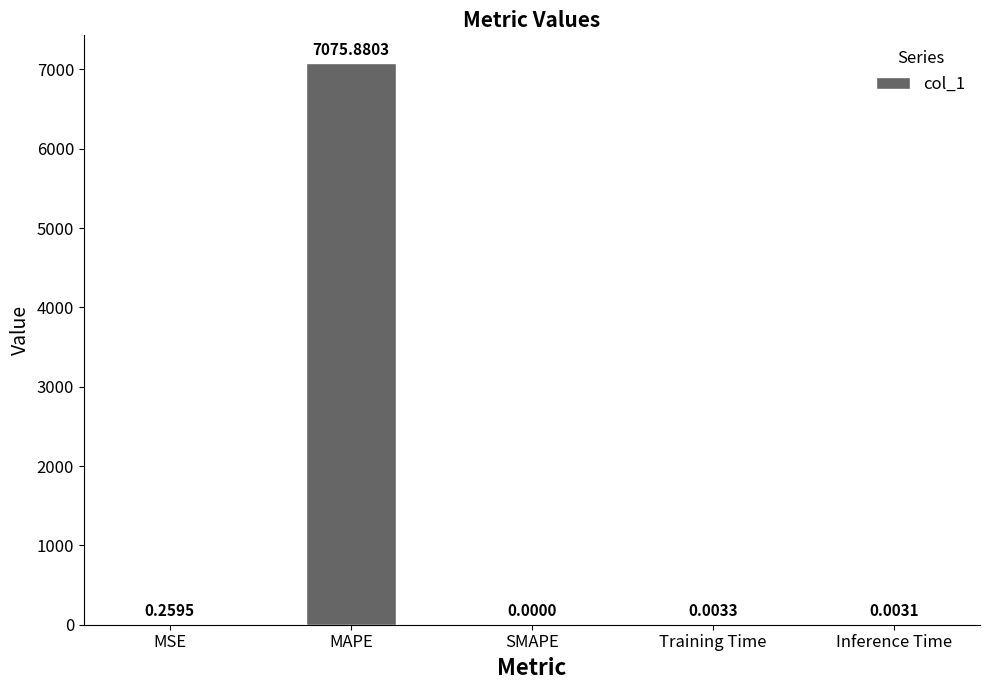

What is the change in value from MSE to MAPE?

+7075.6